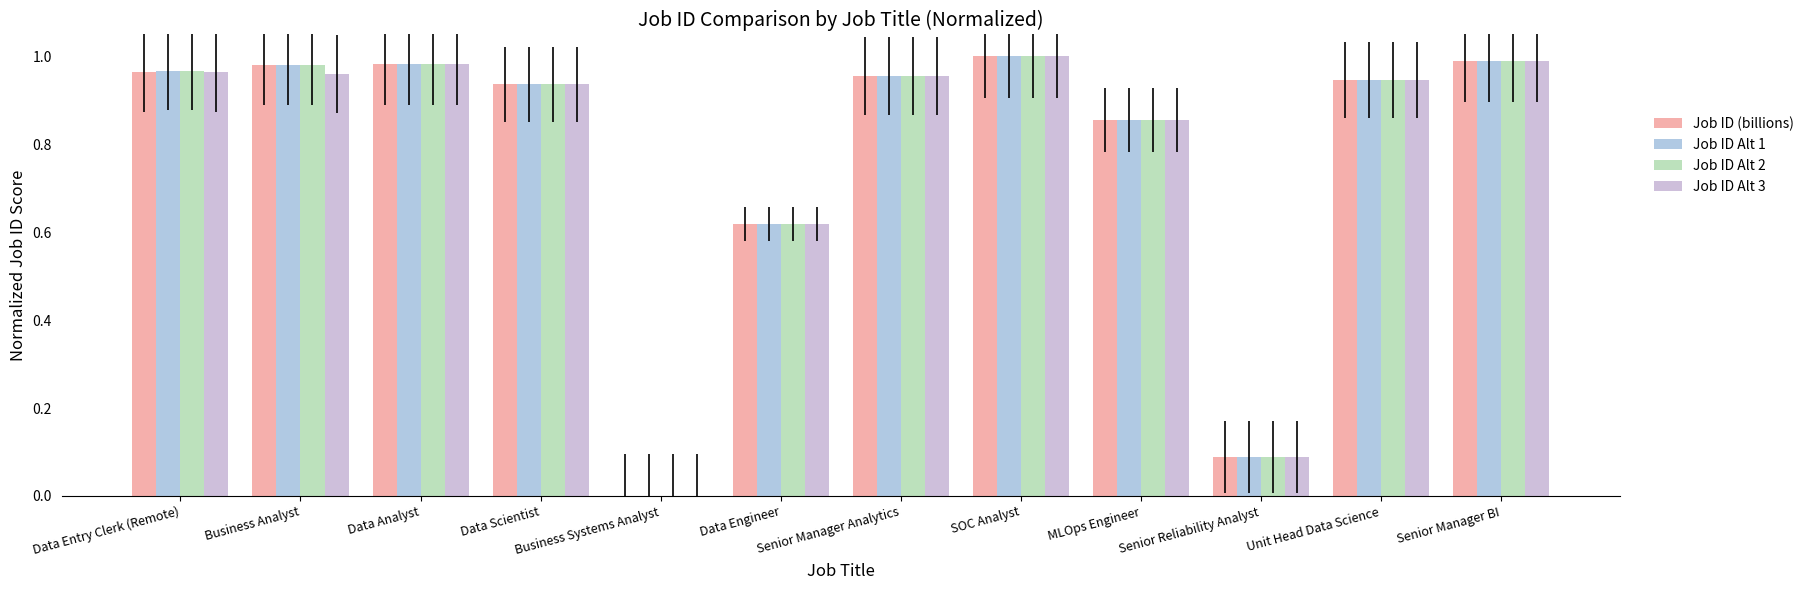

Which series has the largest range (max minus min)?

Job ID (billions)